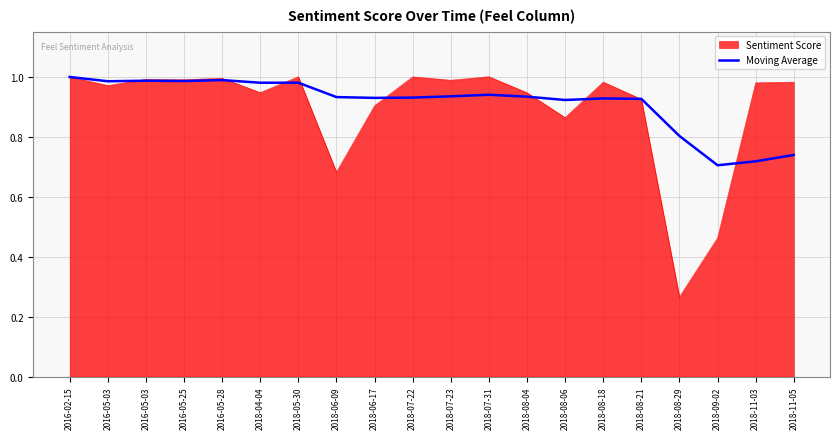

How many lines are shown in the chart?

2